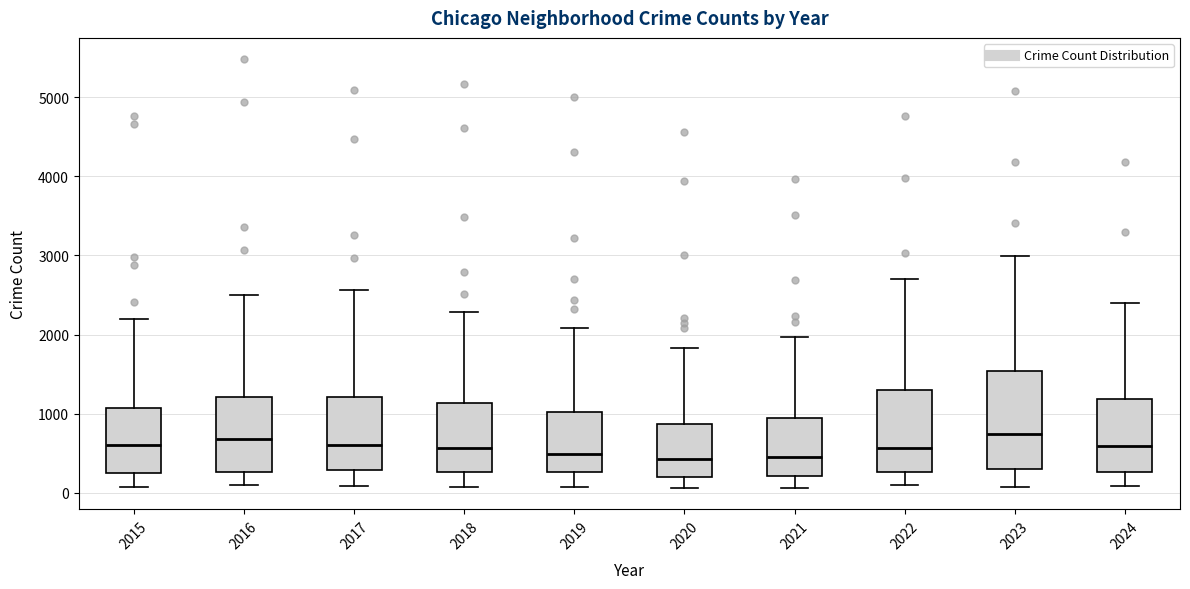

Reading left to right, read every box against the y-axis: the position of its median line, the range the box covers, and the ends of its whiskers. The values are not printed on the chart, so give them approximately, as read against the axis.

2015: median 600, box 300 to 1100, whiskers 100 to 2200
2016: median 700, box 300 to 1200, whiskers 100 to 2500
2017: median 600, box 300 to 1200, whiskers 100 to 2600
2018: median 600, box 300 to 1100, whiskers 100 to 2300
2019: median 500, box 300 to 1000, whiskers 100 to 2100
2020: median 400, box 200 to 900, whiskers 100 to 1800
2021: median 500, box 200 to 900, whiskers 100 to 2000
2022: median 600, box 300 to 1300, whiskers 100 to 2700
2023: median 700, box 300 to 1500, whiskers 100 to 3000
2024: median 600, box 300 to 1200, whiskers 100 to 2400